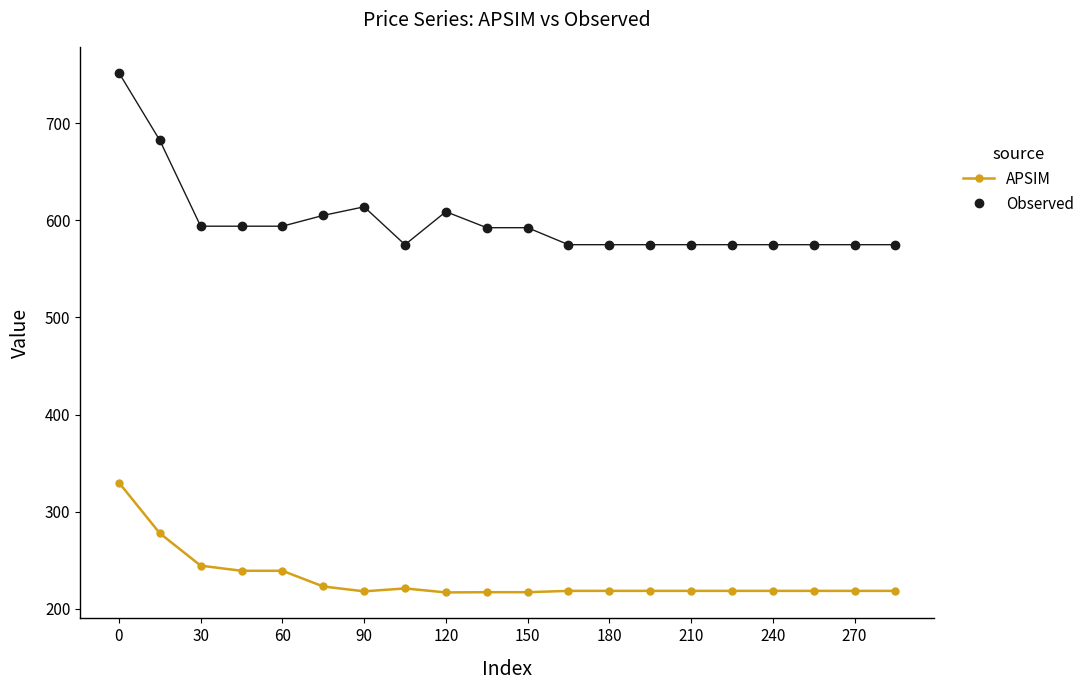

What is the greatest value displayed?

751.9